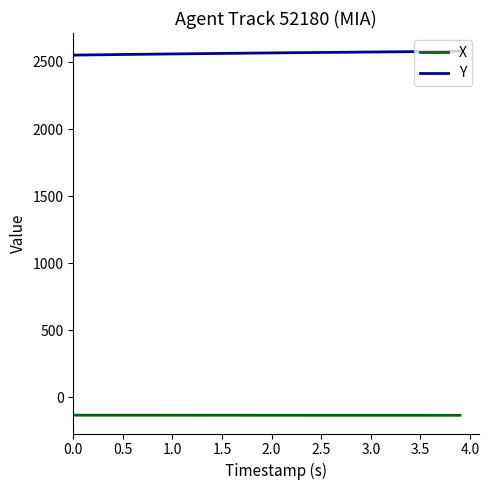

What is the minimum value for X?

-133.5